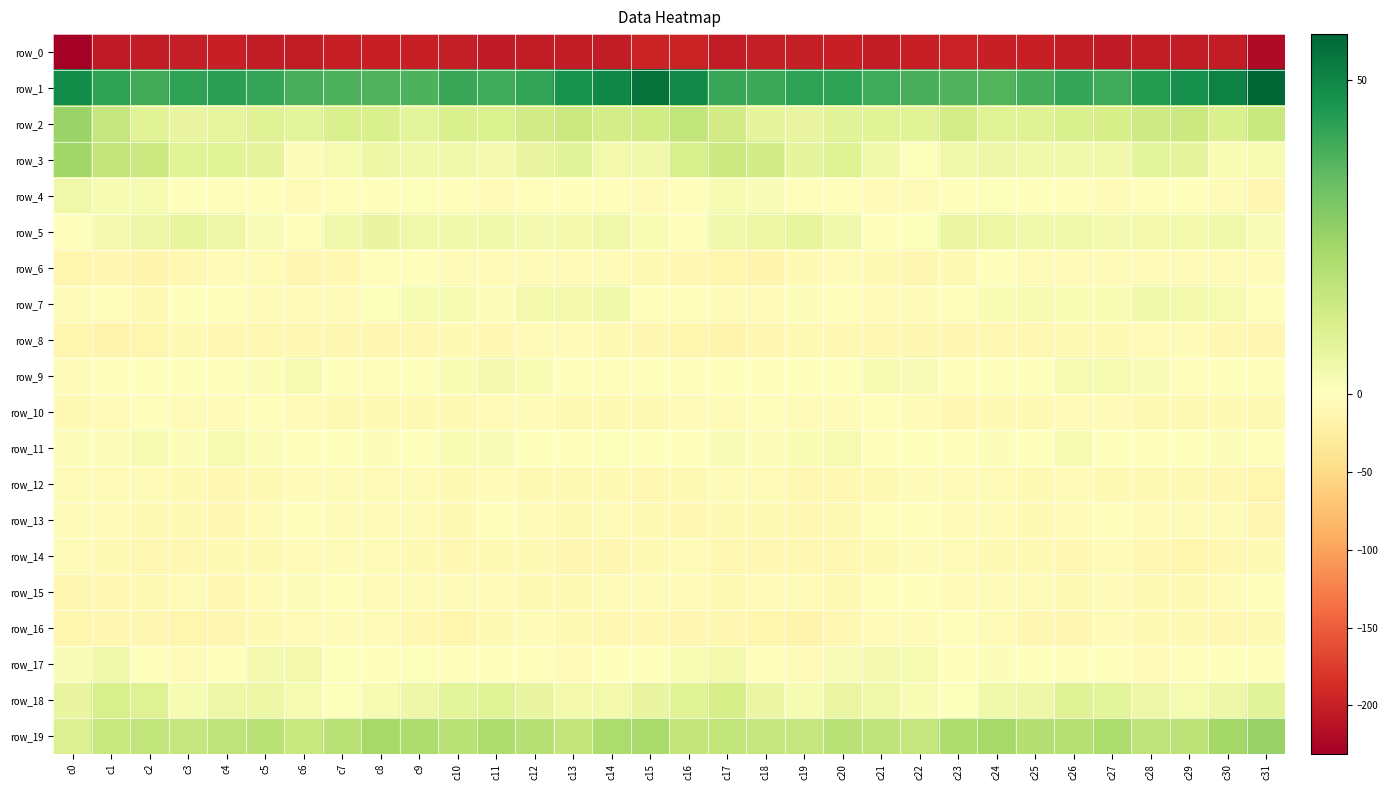

What is the difference between the maximum and minimum values in the row_18 series?

11.5